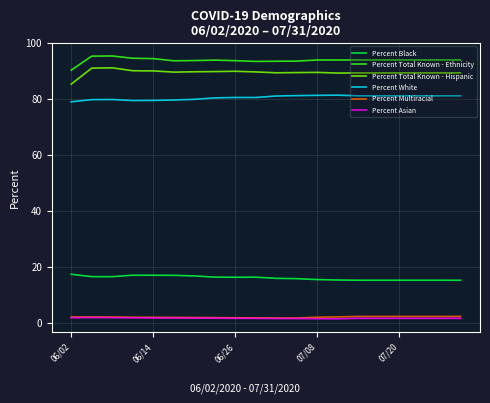

What is the lowest value of the Percent Total Known - Hispanic series?

85.3